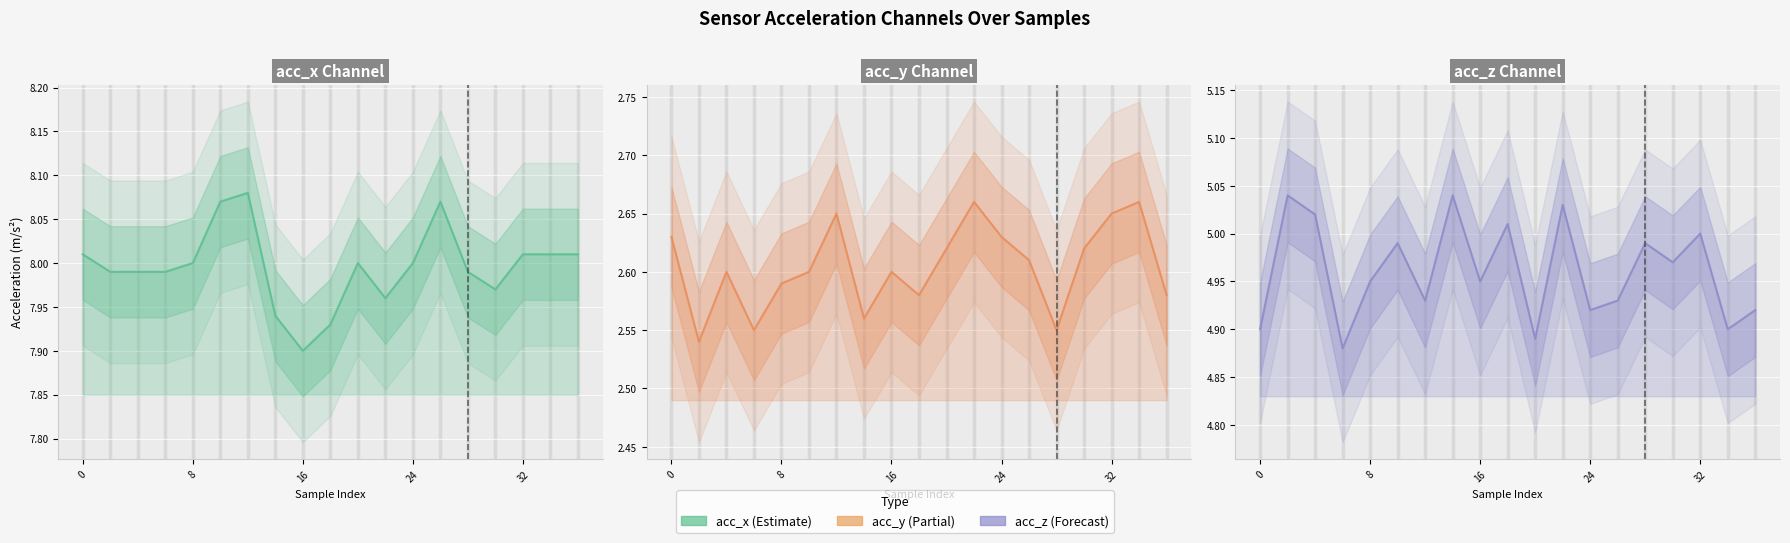

How many distinct data groups are displayed?

3